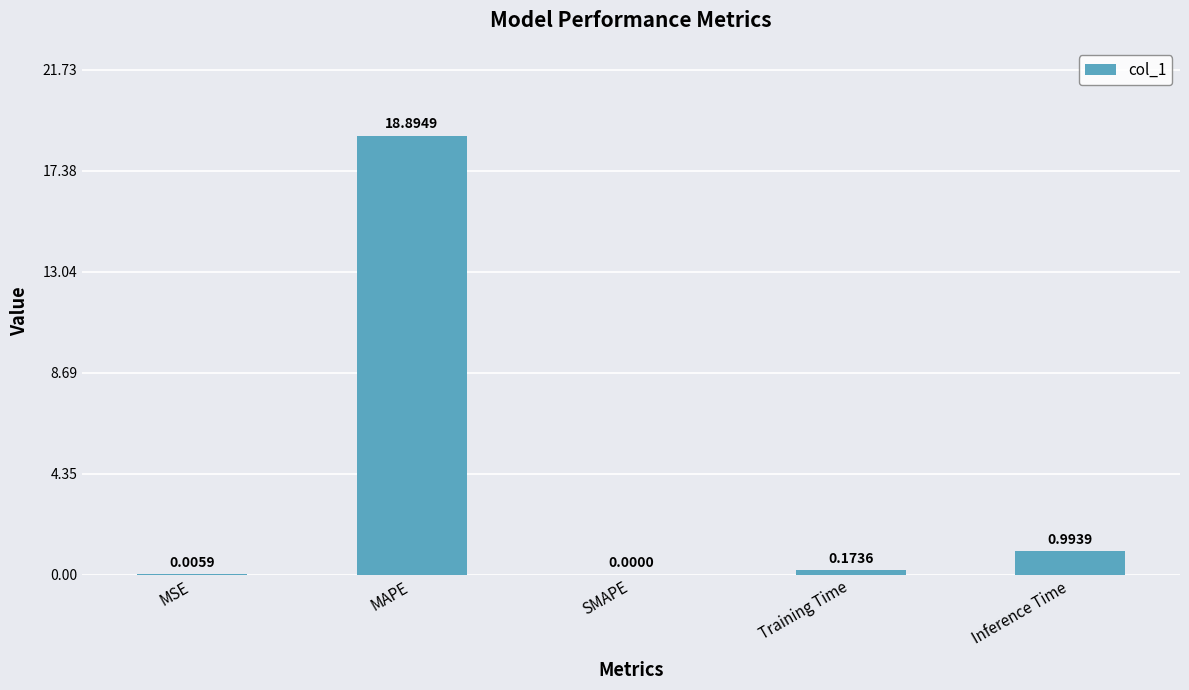

Are the bars horizontal?

No